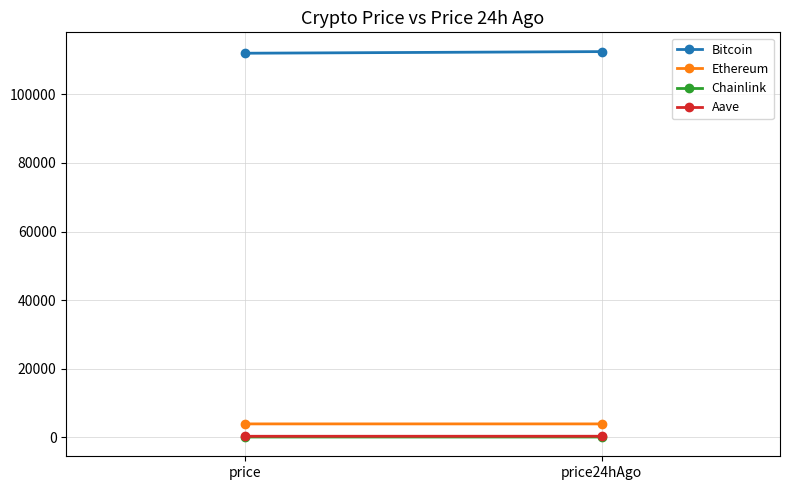

How many distinct data groups are displayed?

4